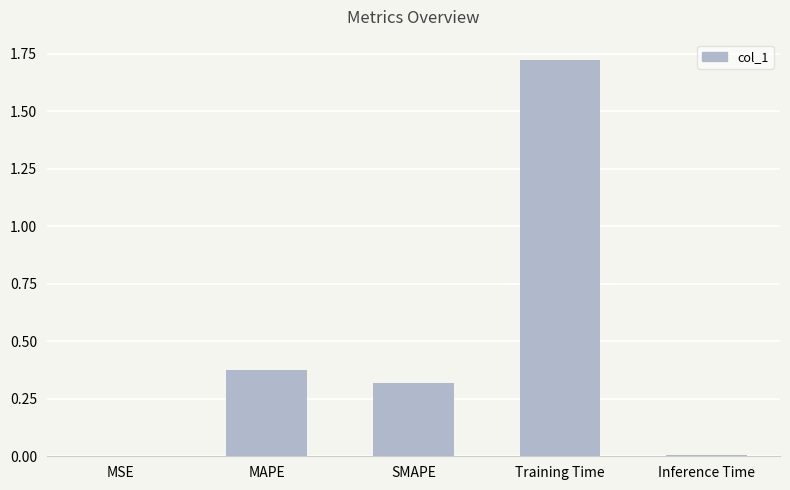

The value at MSE is 0.0. True or false?

True